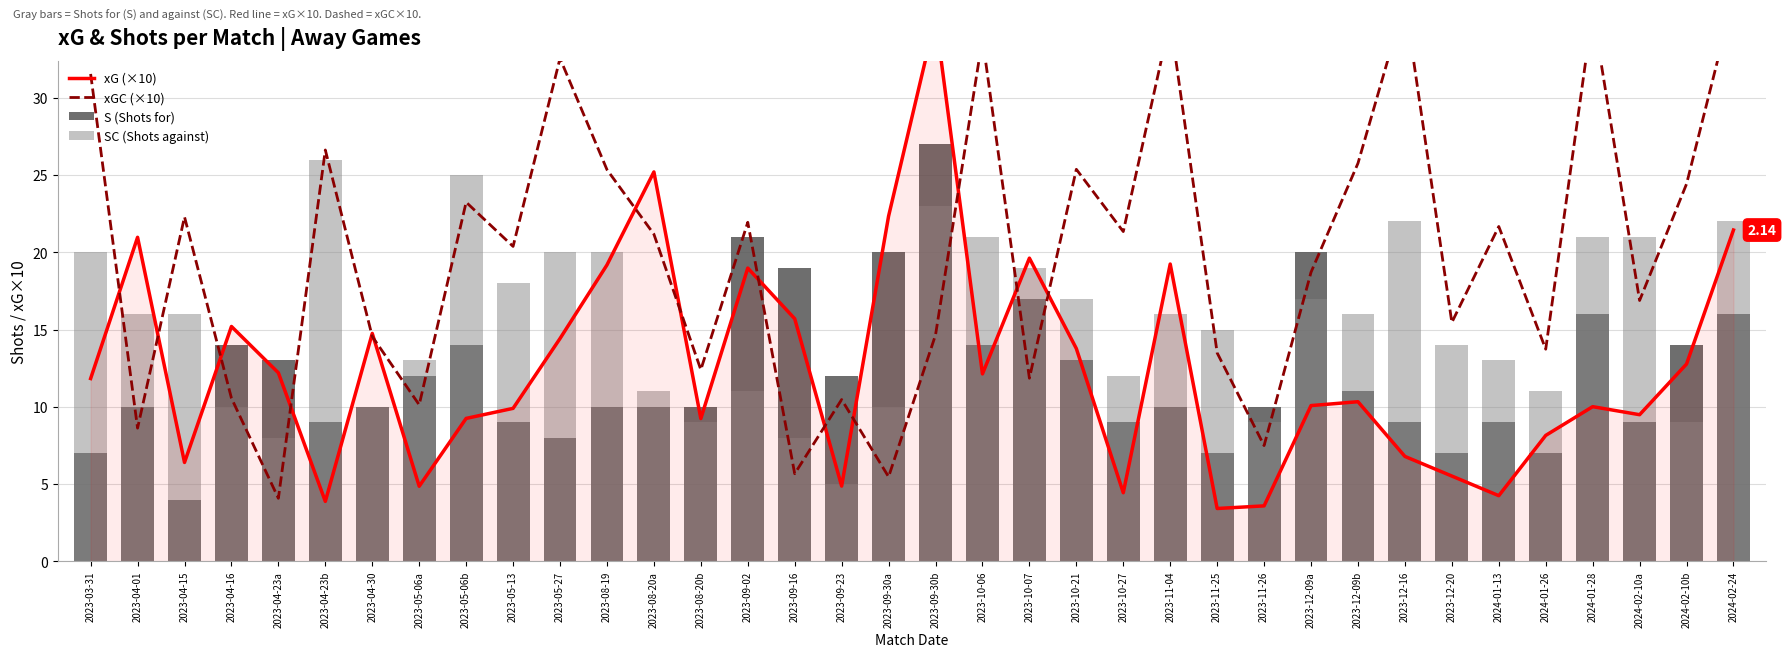

The S (Shots for) series shows 9.0 at 2023-10-27. True or false?

True